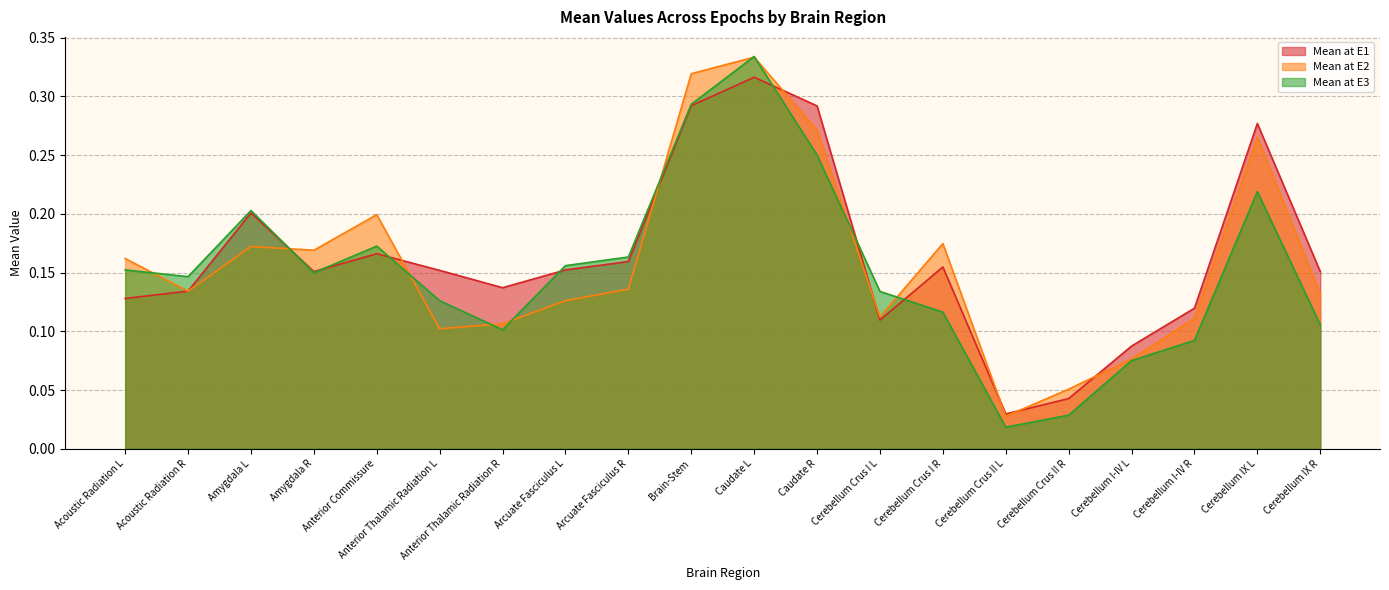

Which series has the largest range (max minus min)?

Mean at E3